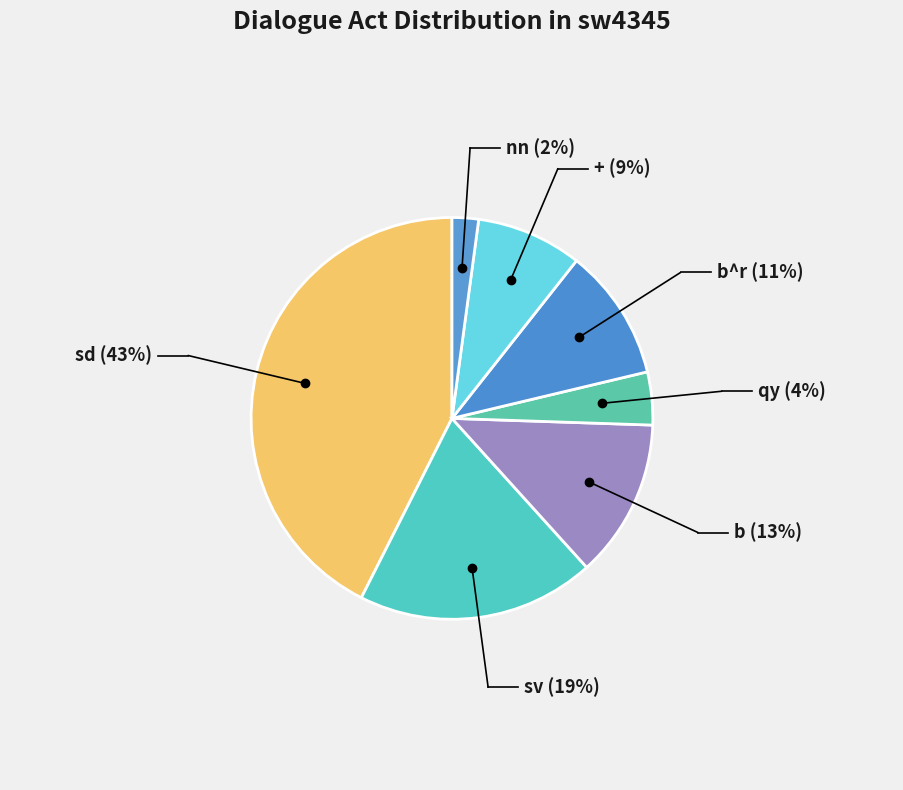

How many segments does this pie chart have?

7